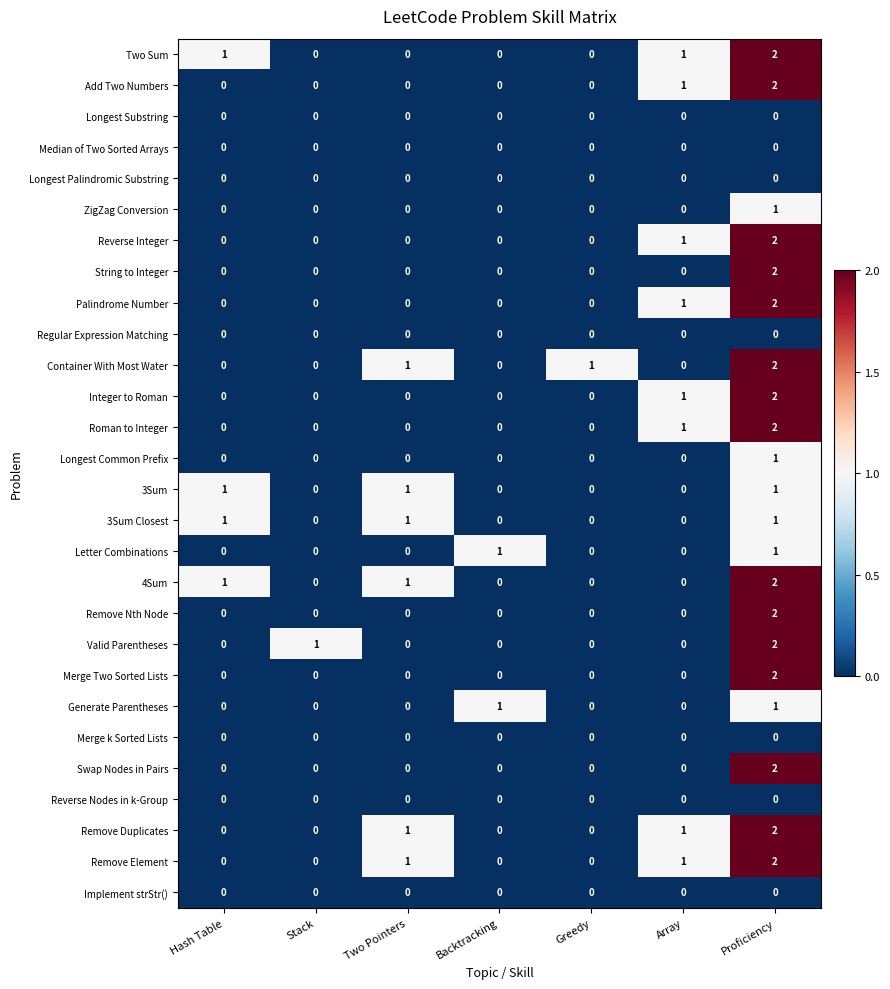

Which category has the highest value in the Remove Duplicates series?

Proficiency